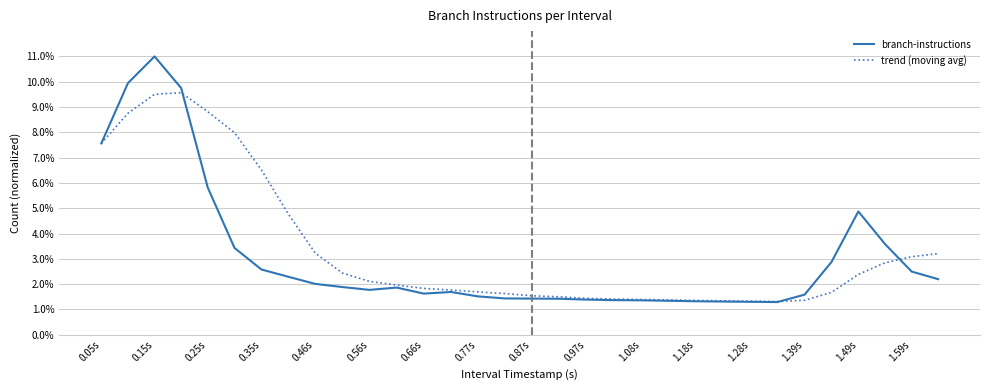

True or false: trend (moving avg) and branch-instructions cross at least once.

True